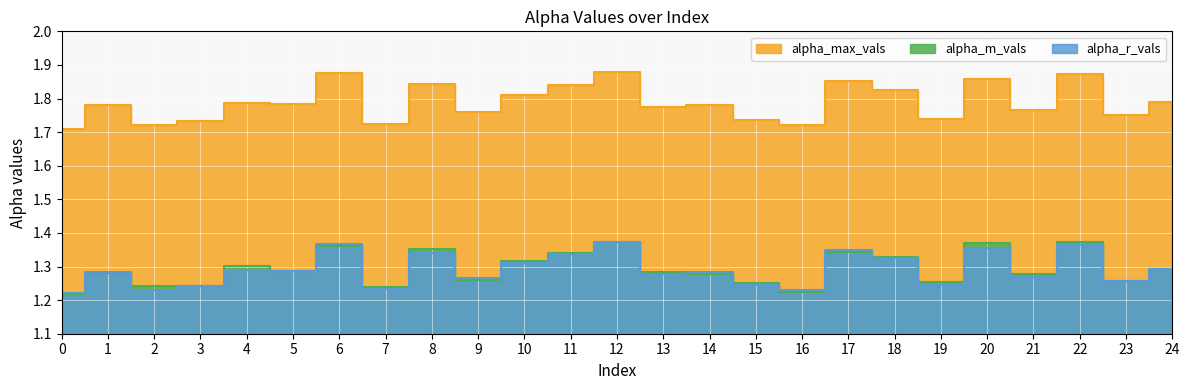

True or false: alpha_r_vals has a value of 0.5 at 24.

False